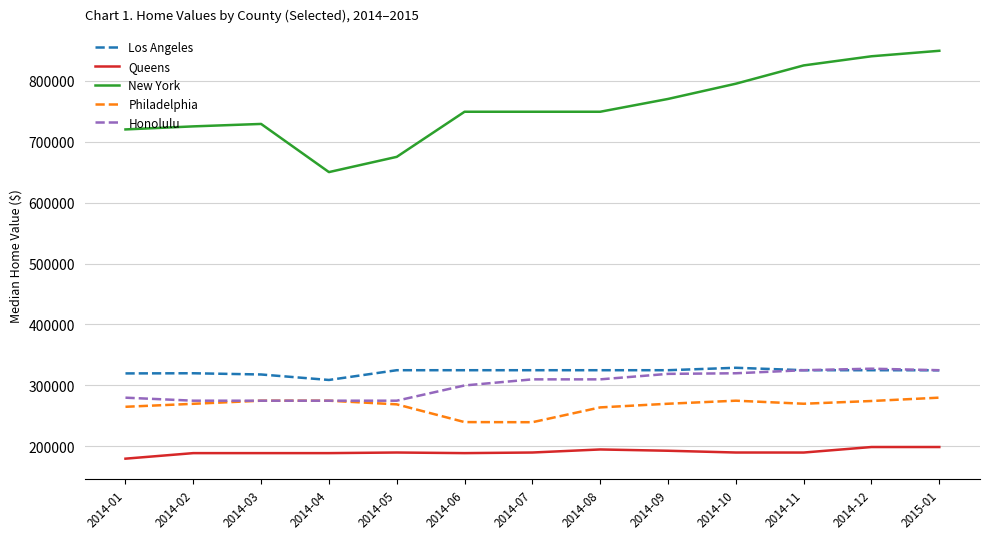

What value does the New York series have at 2014-09, to the nearest 50?

770000